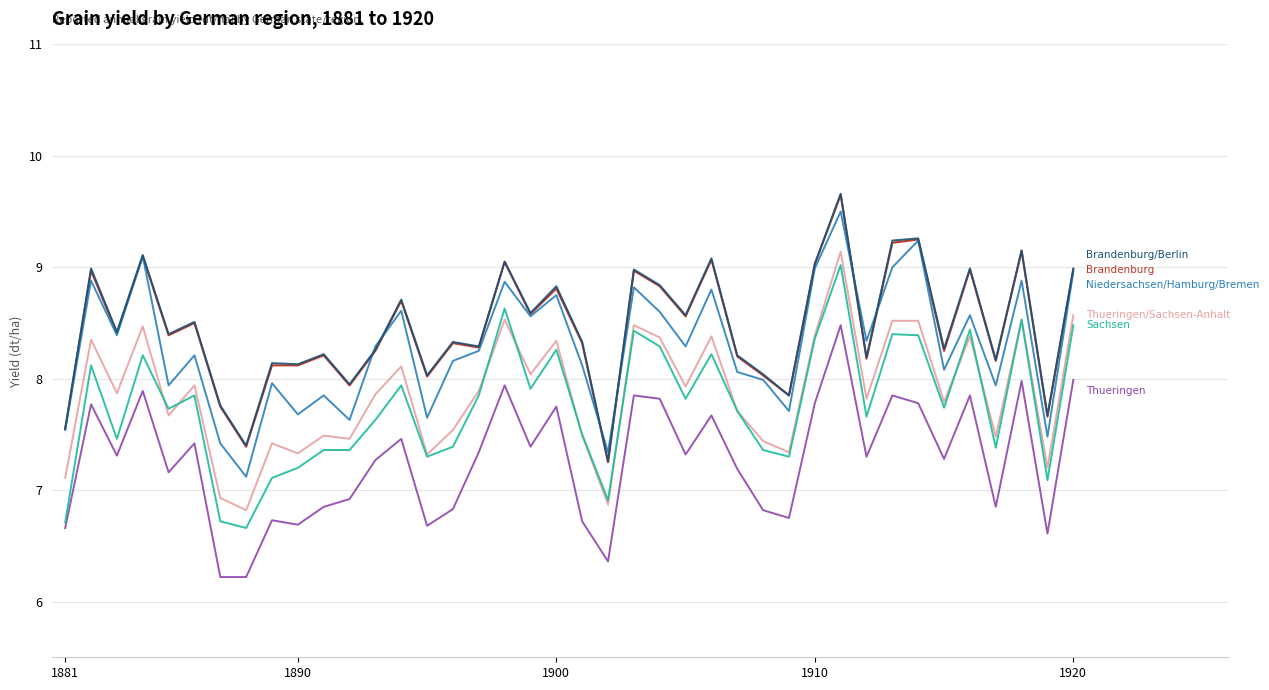

What is the maximum value shown in the chart?

9.7